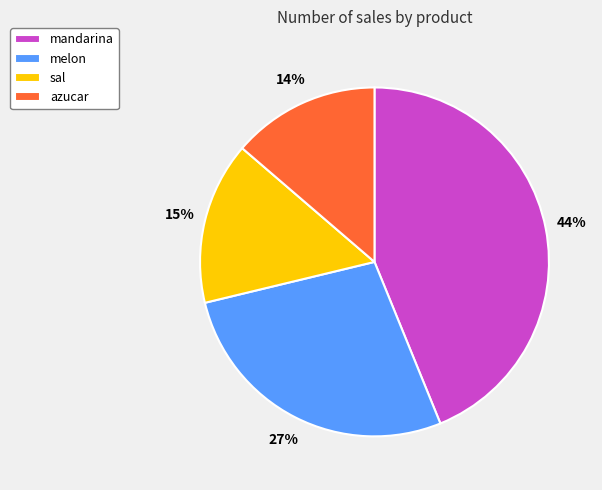

To the nearest percent, what is the difference between the largest and smallest slice percentages?

30%